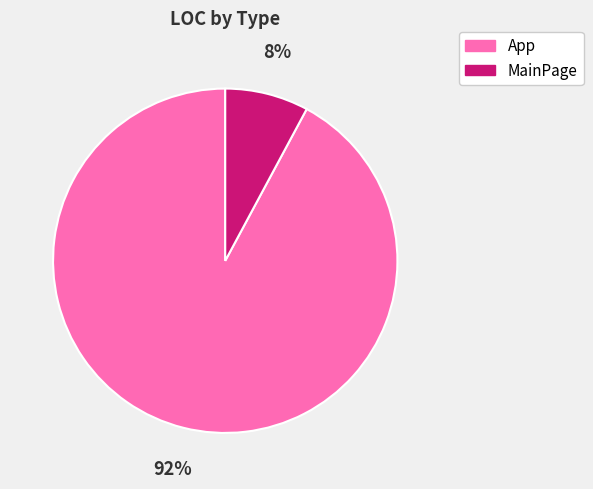

Which has a higher value, App or MainPage?

App